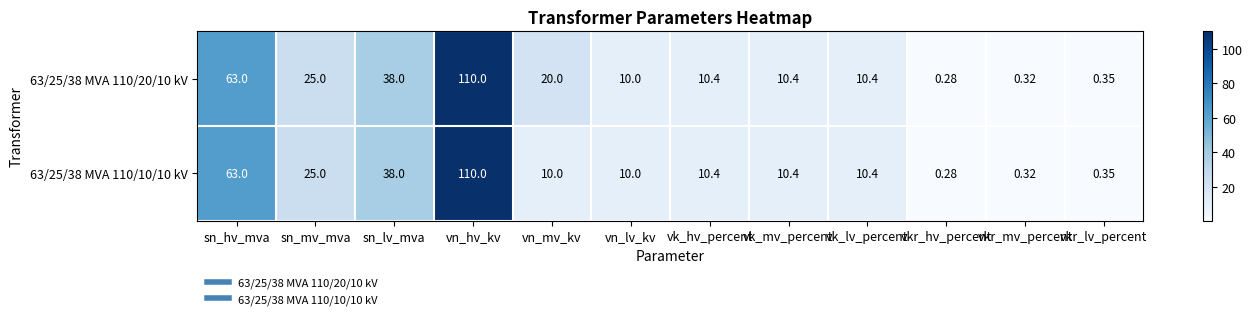

At which label does 63/25/38 MVA 110/10/10 kV reach its peak?

vn_hv_kv